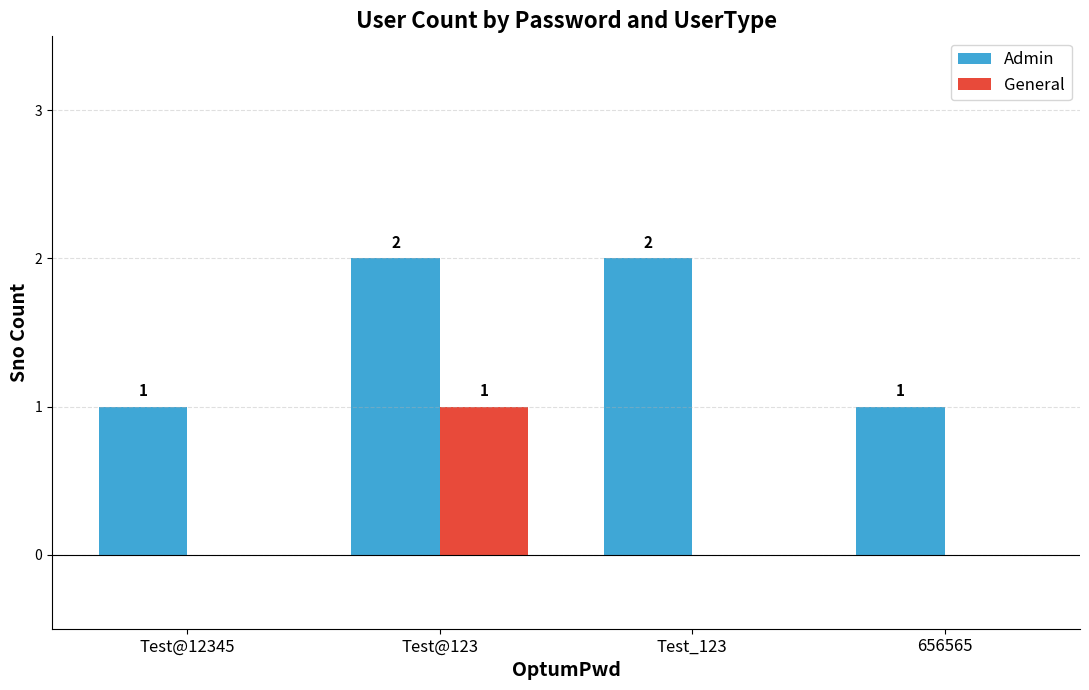

Is the value of General at Test@123 greater than the value of Admin at Test_123?

No